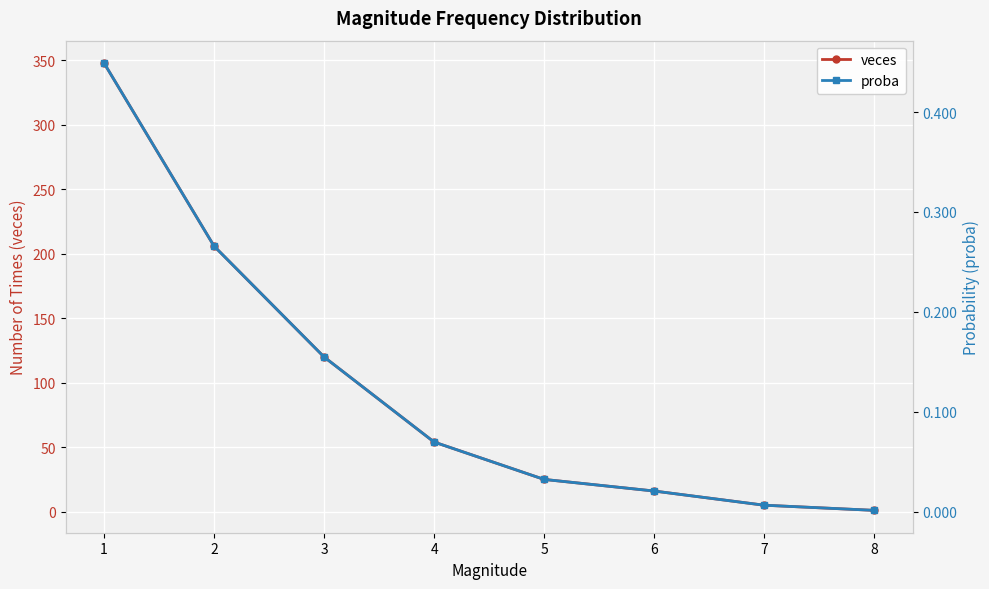

Which category has the lowest value in the proba series?

8